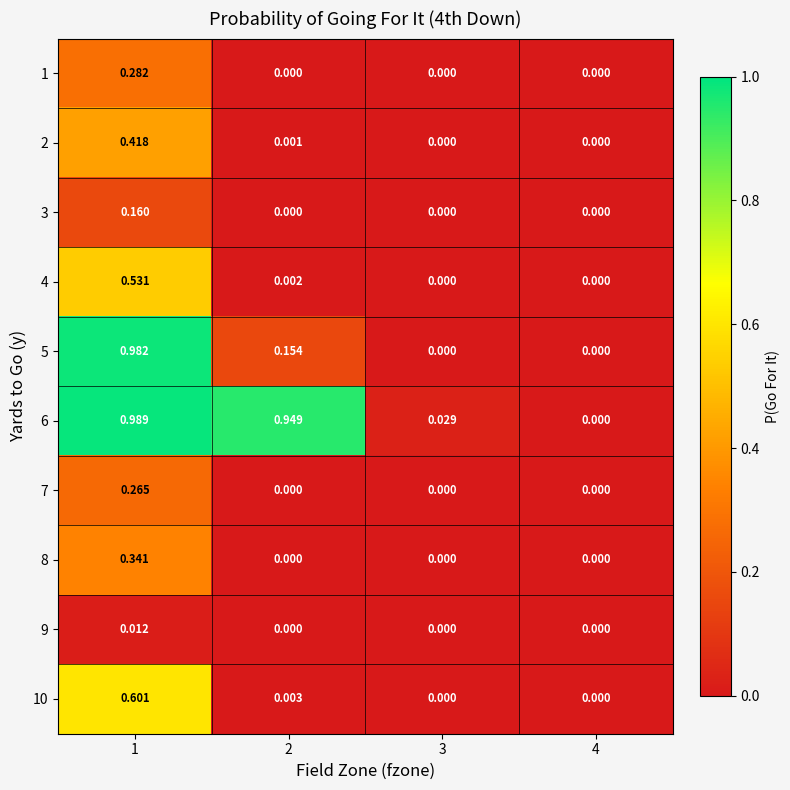

What is the total value across all series at 2?

1.1